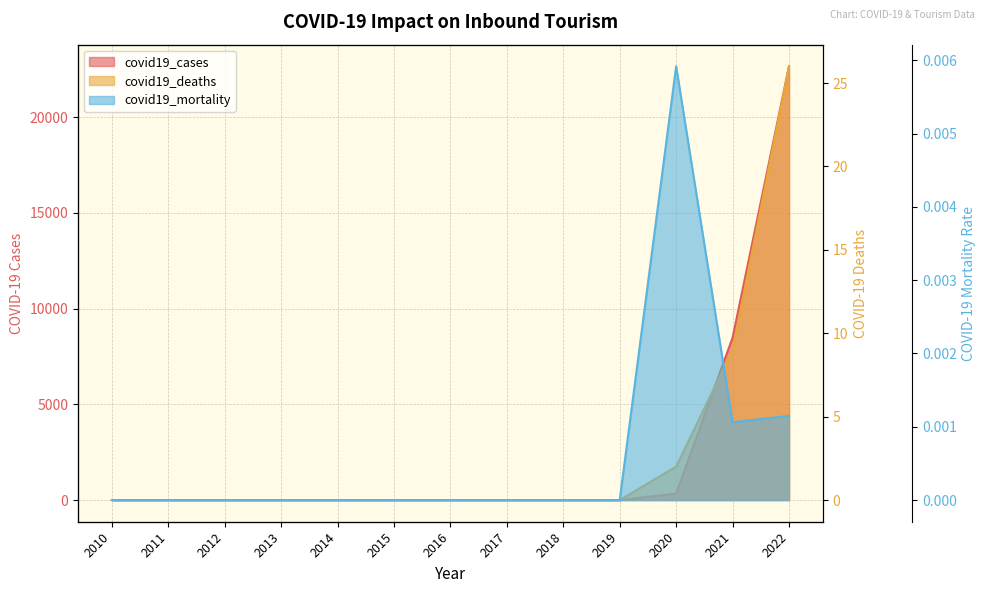

True or false: covid19_deaths and covid19_cases cross at least once.

False